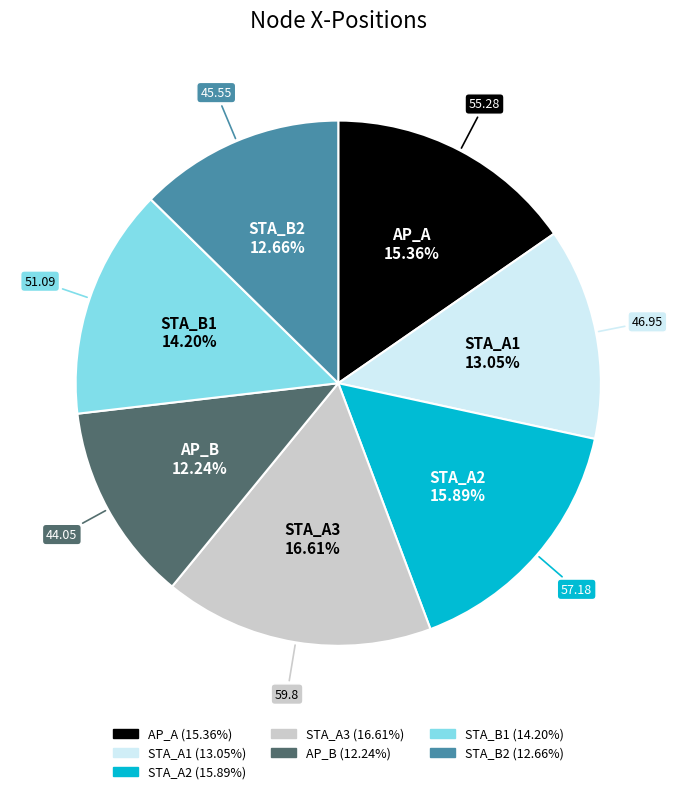

To the nearest percent, what is the difference between the AP_A and STA_A2 slice percentages?

1%